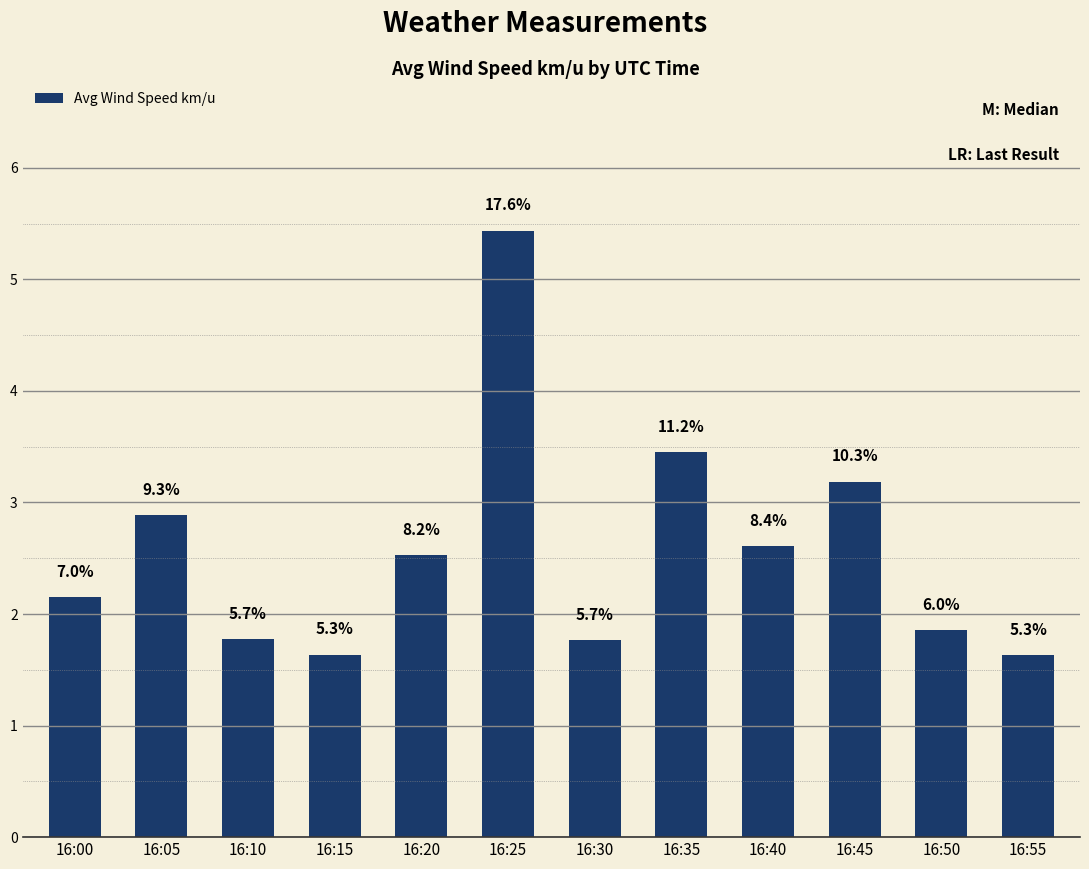

What is the sum of all values?

30.9